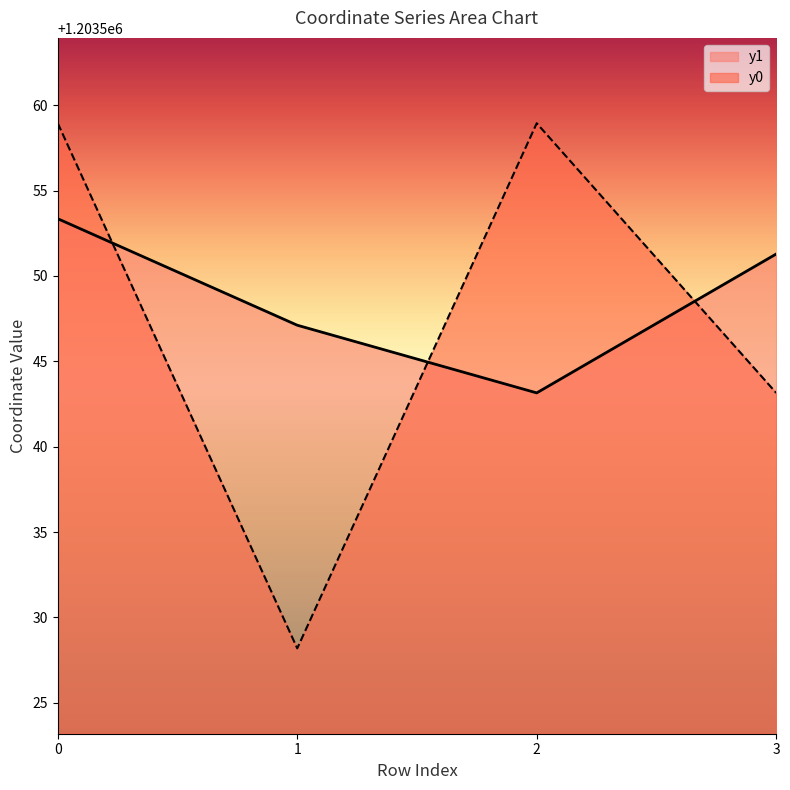

What is the approximate value of y1 at 2?

1203543.2